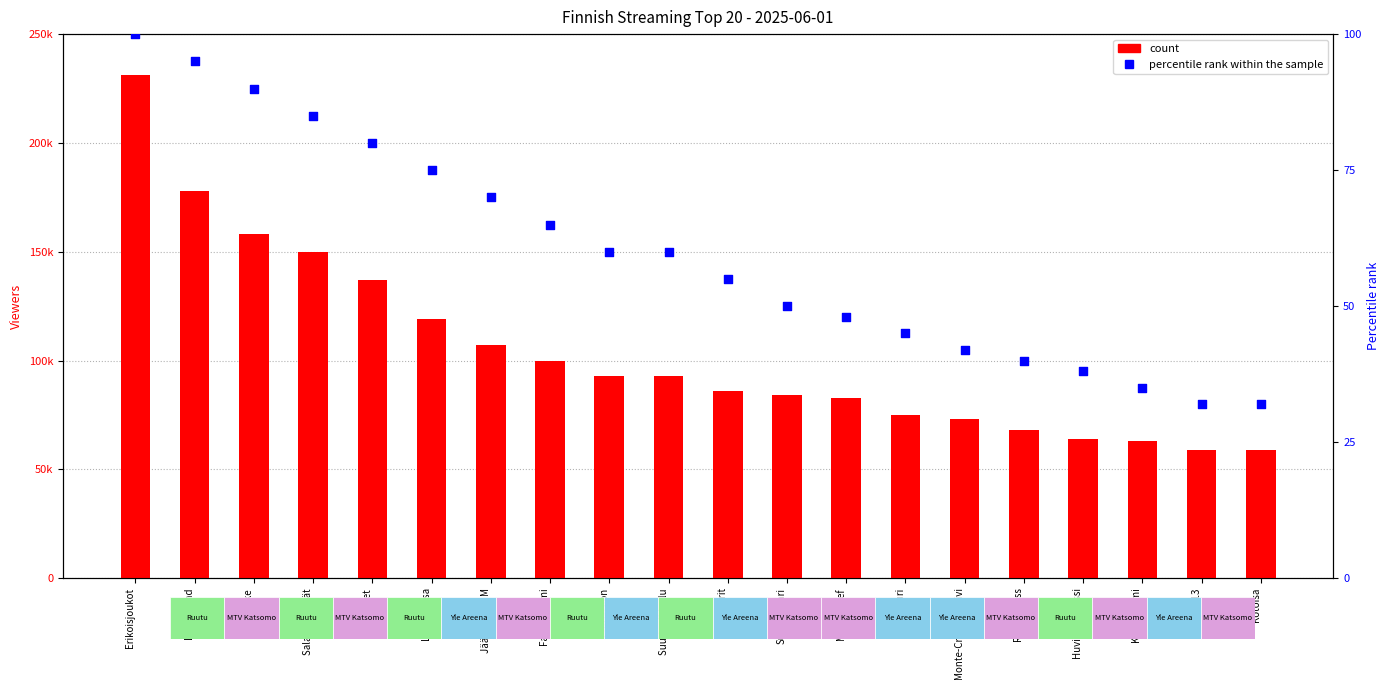

What are all the series names shown in the legend?

count, percentile rank within the sample